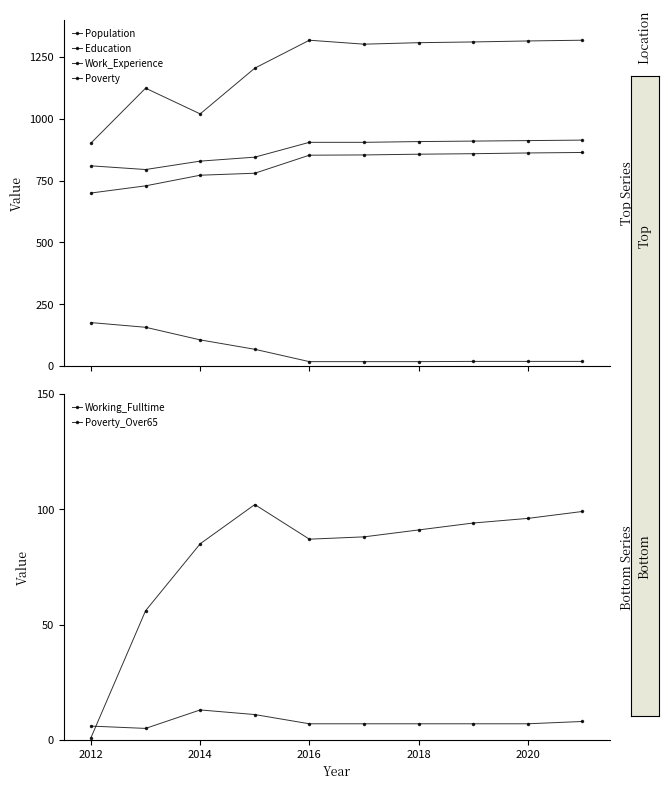

Which series has the widest spread of values?

Population